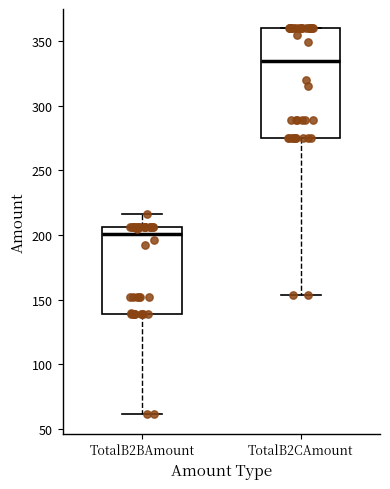

Which box is the tallest, from its lower edge to its upper edge?

TotalB2CAmount